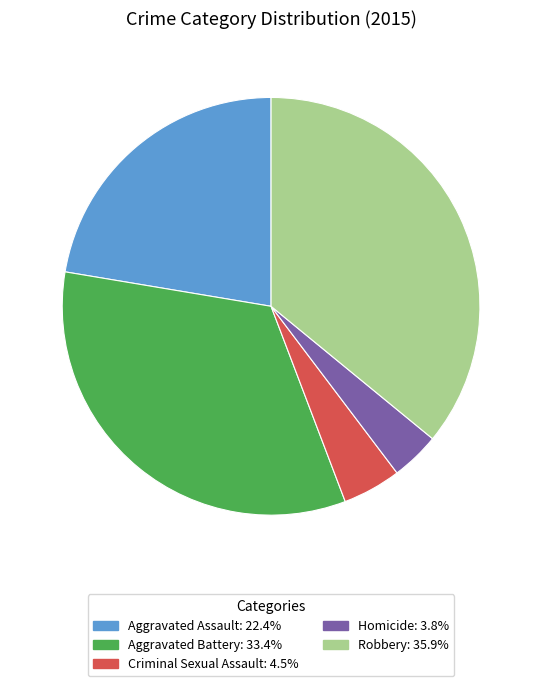

Which slice is the smallest?

Homicide